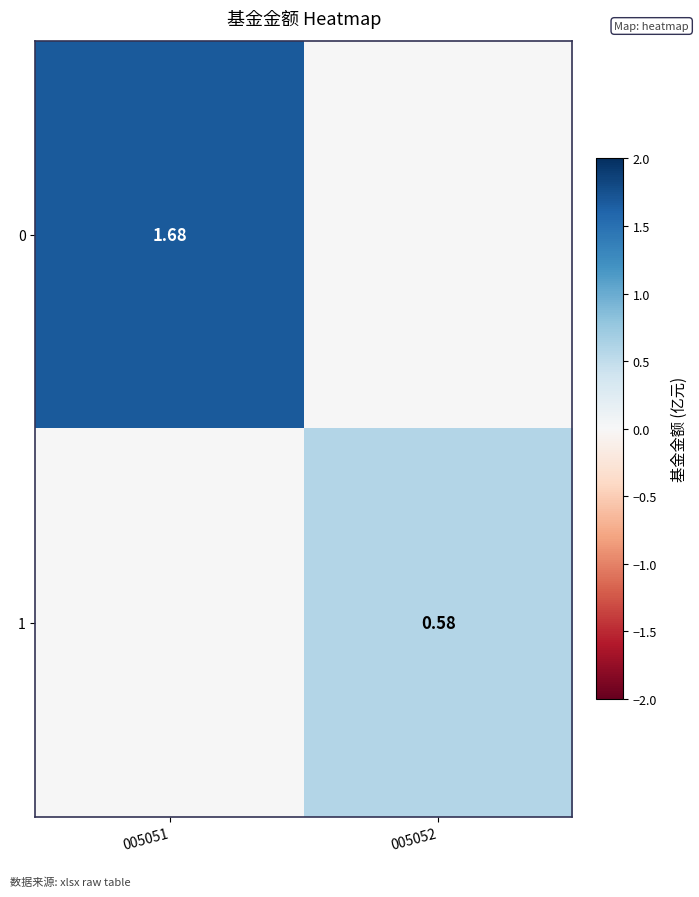

Which category has the lowest value across all series?

005052